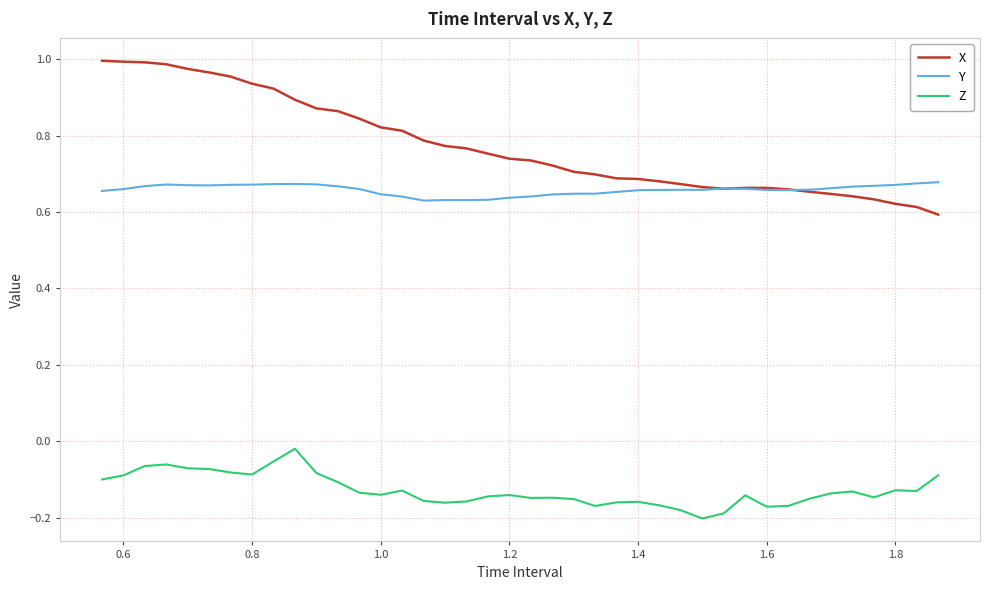

Rank the series by their maximum value, from highest to lowest.

X, Y, Z